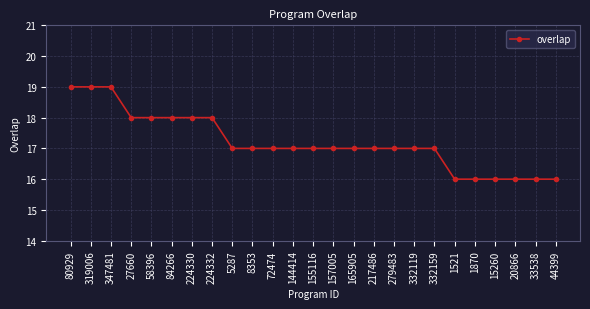

What is the approximate value at 217486?

17